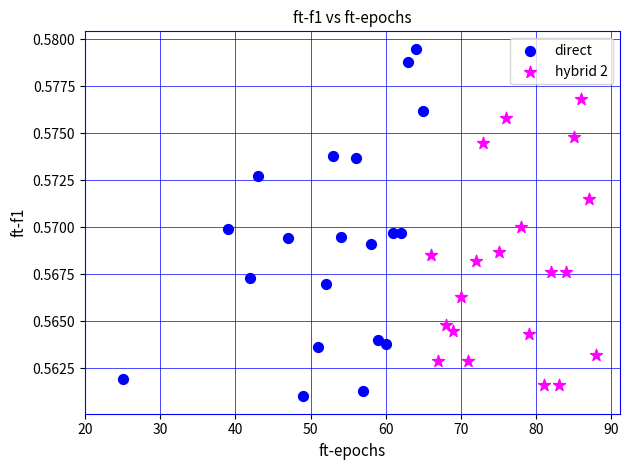

Which series has the largest Y range (max minus min)?

direct